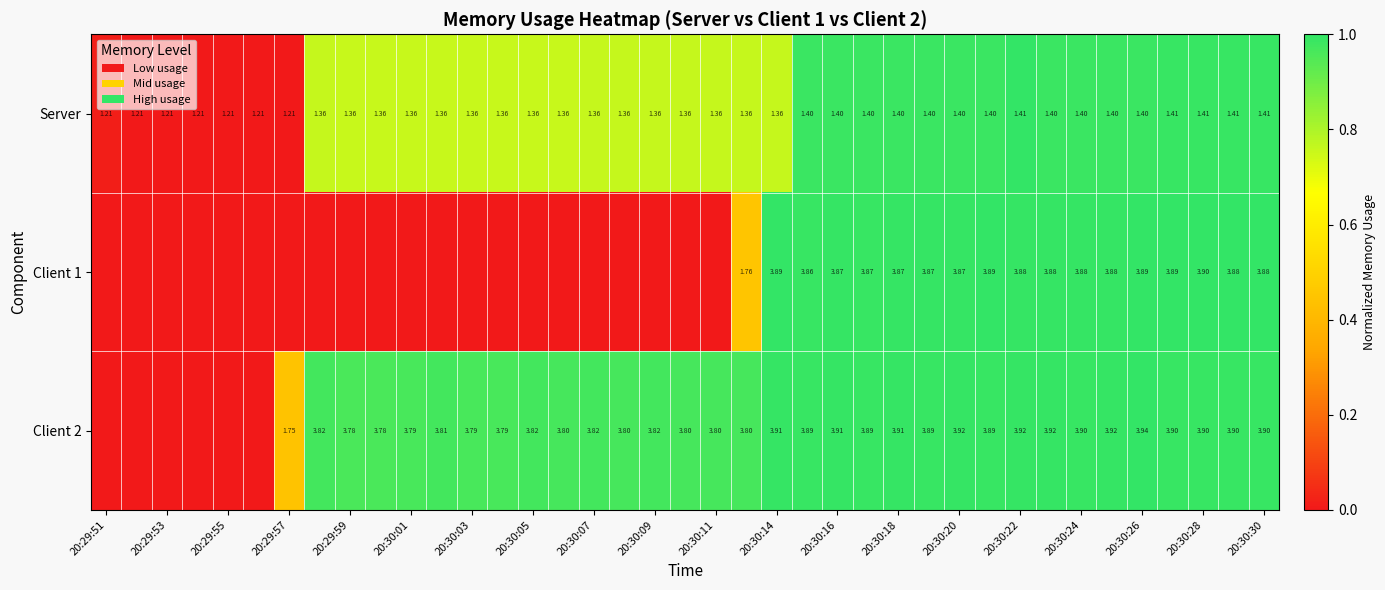

What is the spread (max minus min) of values at 20:30:01?

1.0